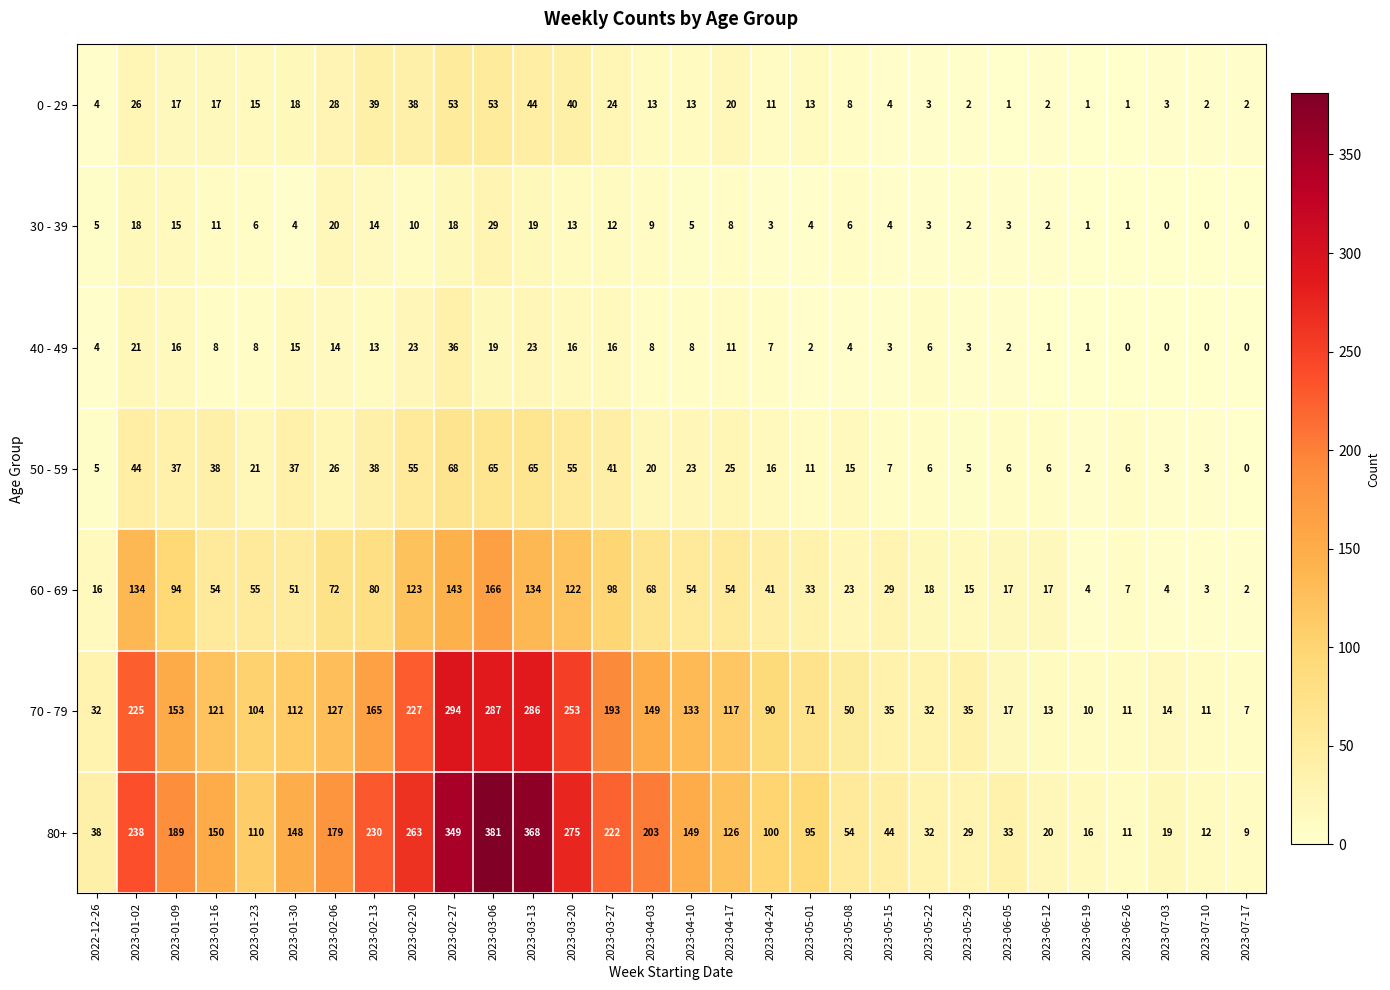

Which label corresponds to the largest value in the chart?

2023-03-06